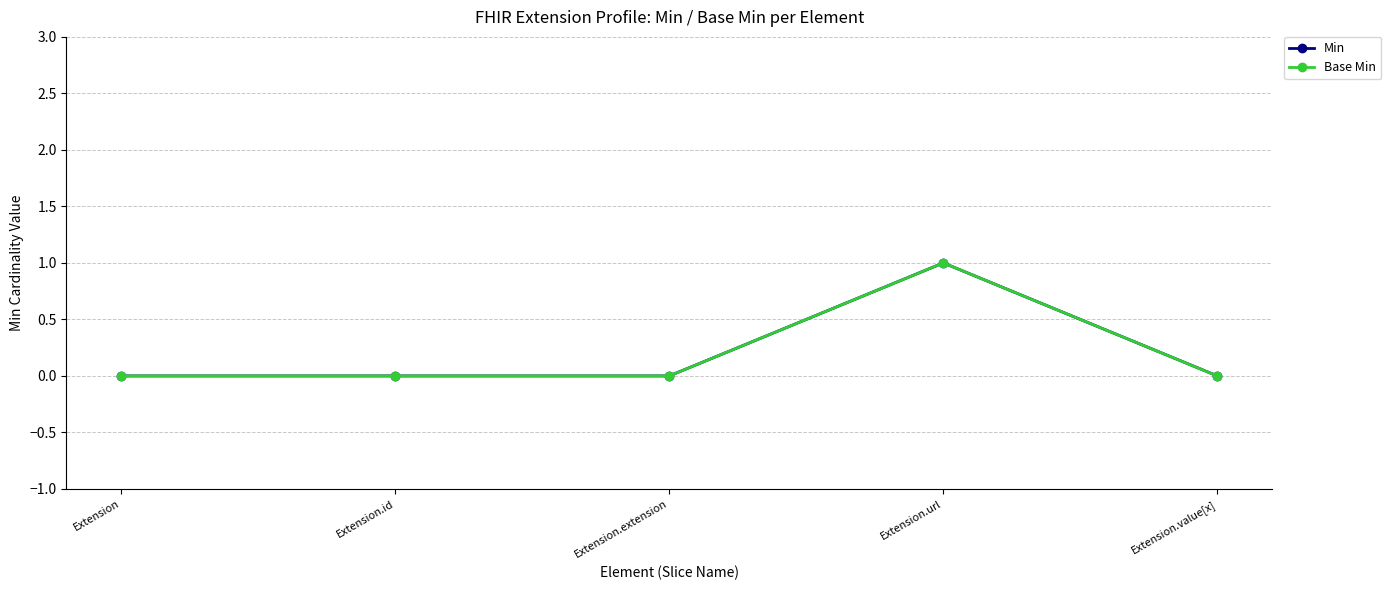

What position from the right is Extension.id?

4